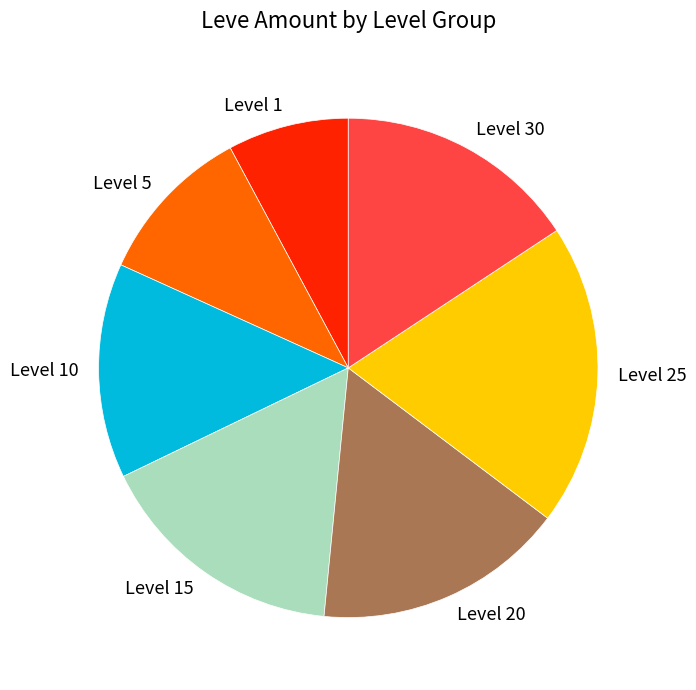

What is the smallest slice in the pie chart?

Level 1